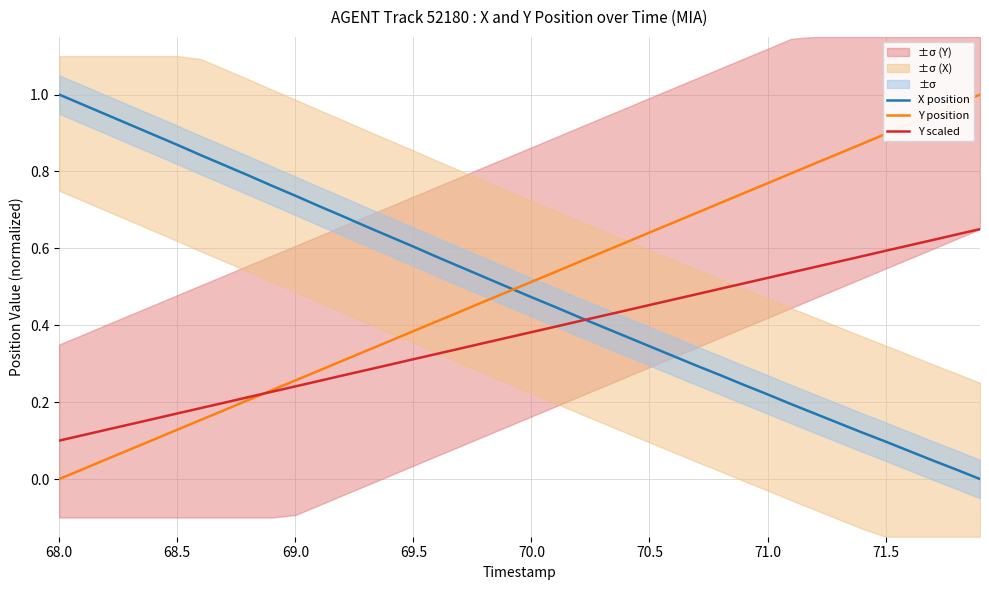

How many lines are shown in the chart?

3